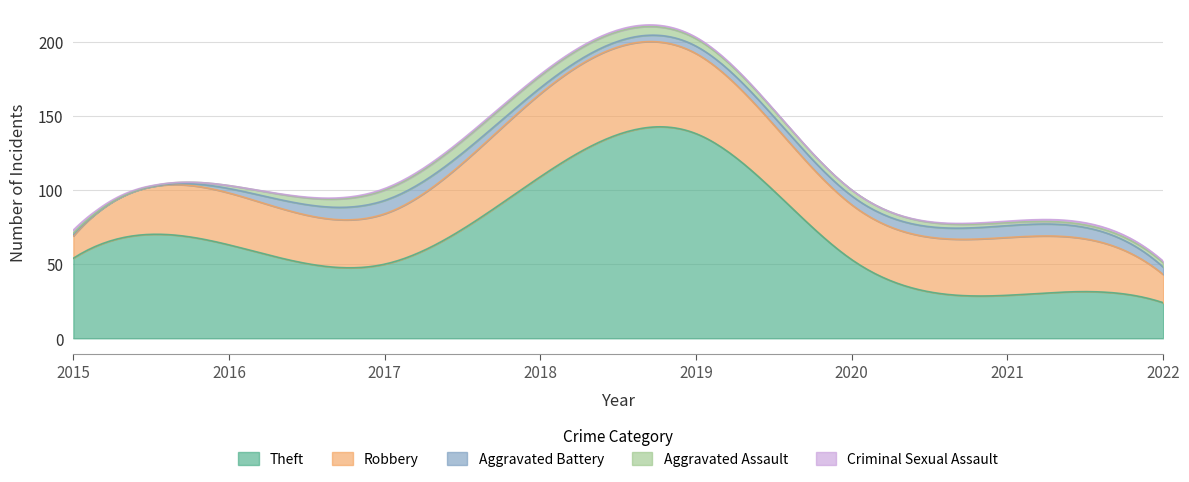

What is the approximate value of Robbery at 2017, to the nearest 10?

30